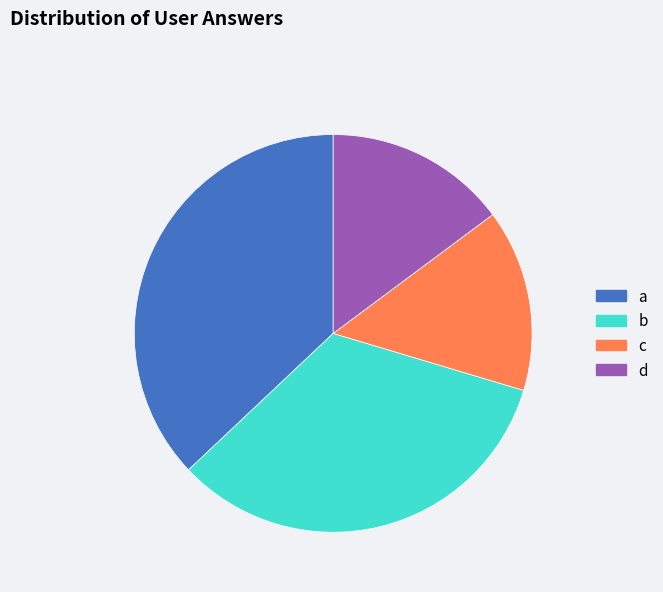

Is there any slice that represents more than half of the pie?

No